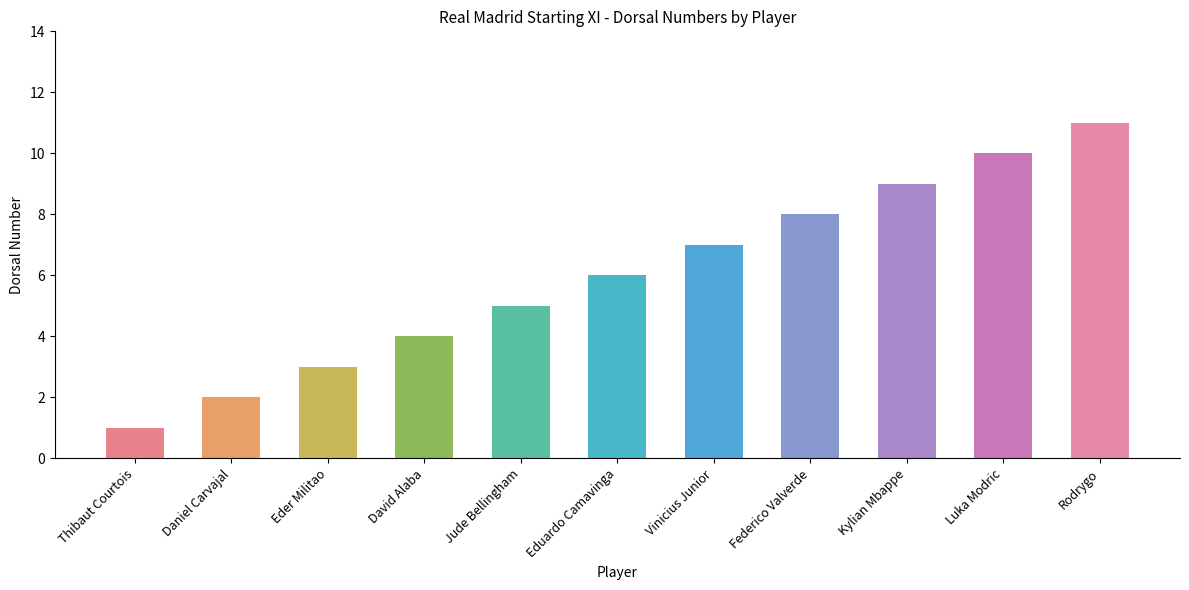

What is the greatest value displayed?

11